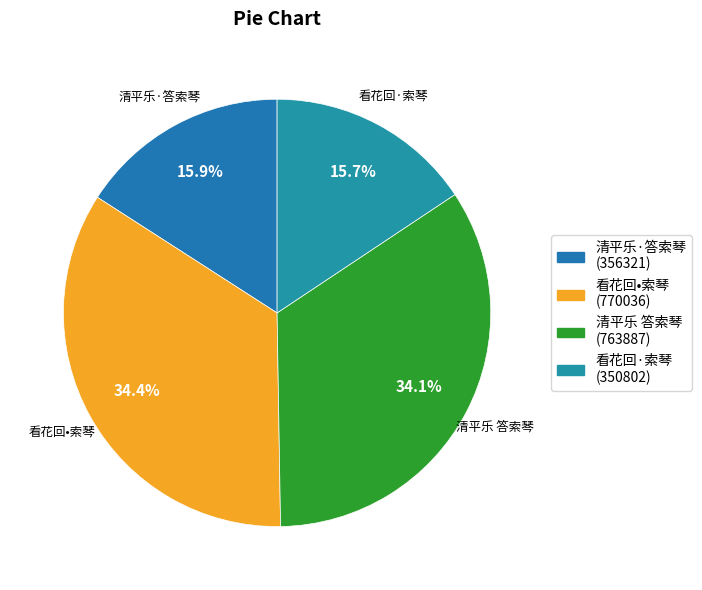

What is the change in value from 看花回•索琴 to 清平乐 答索琴?

-6149